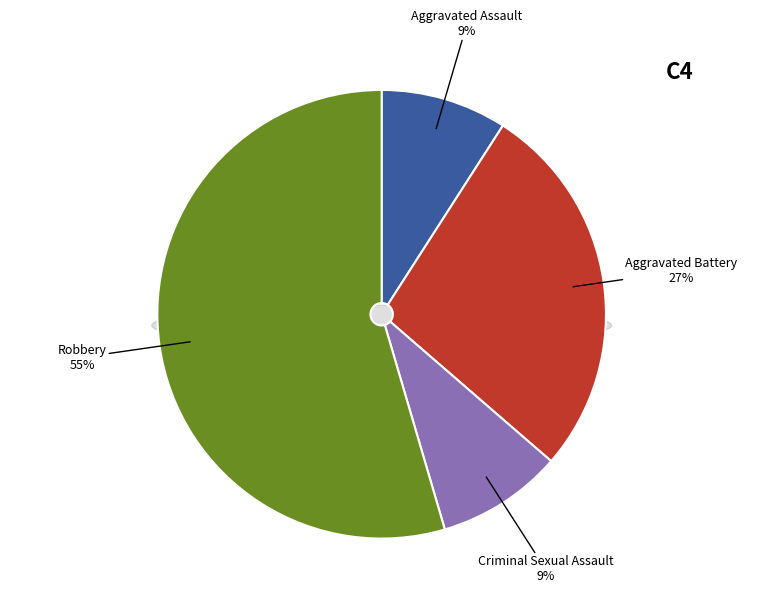

What is the largest slice in the pie chart?

Robbery